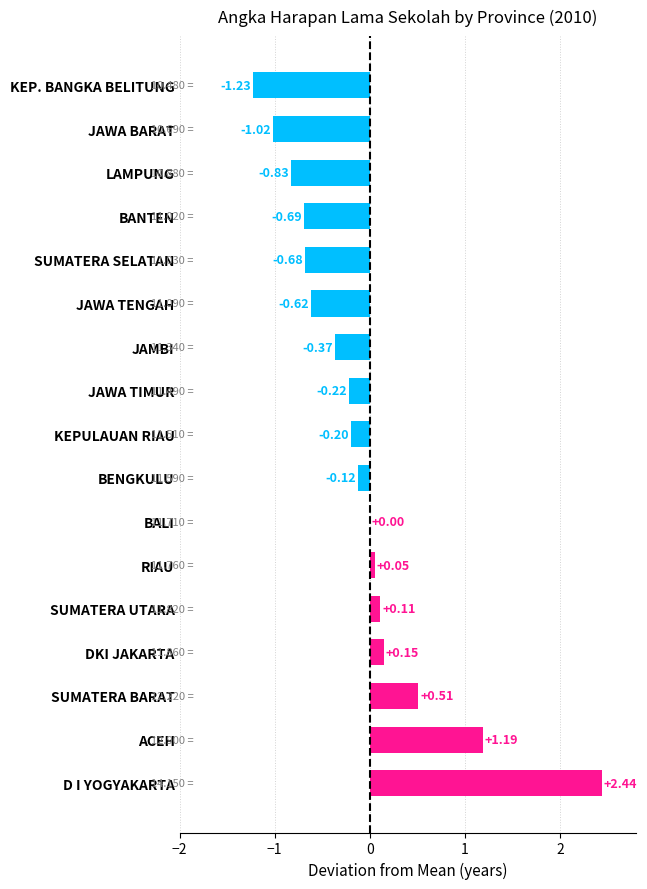

At which category does the chart reach its peak across all series?

D I YOGYAKARTA